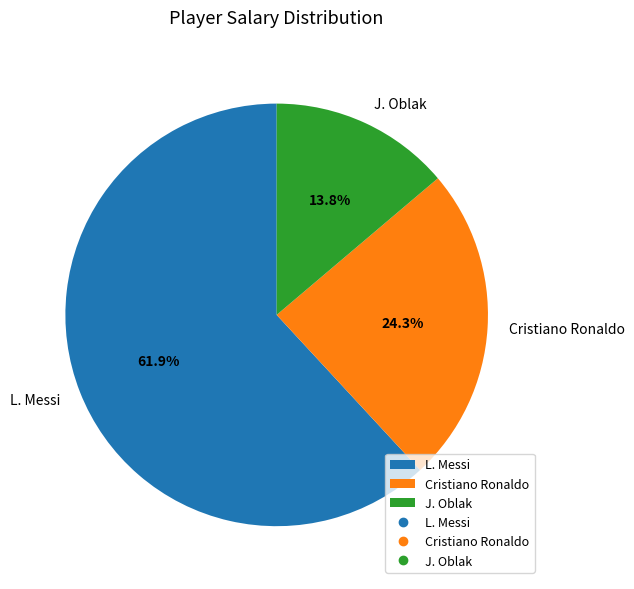

Between L. Messi and J. Oblak, which is larger?

L. Messi